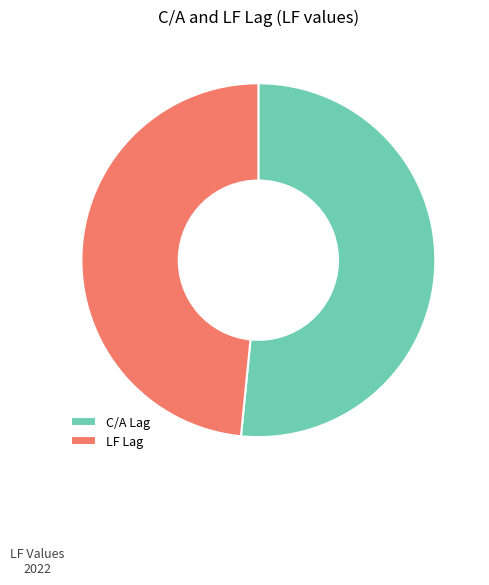

Which category has the biggest portion of the pie?

C/A Lag